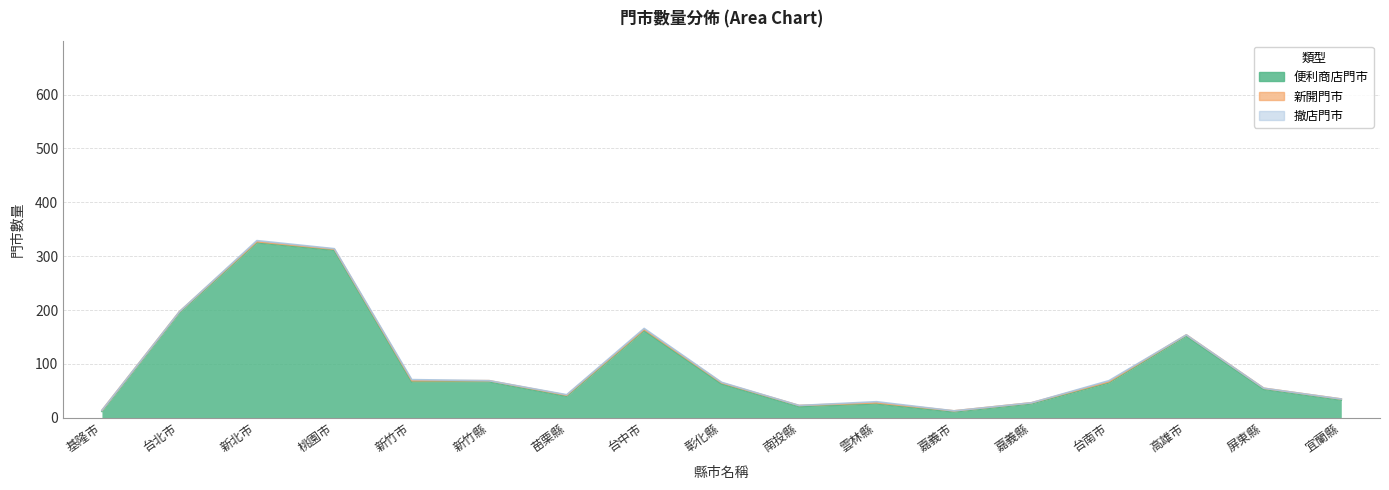

What is the label of the 6th point from the right?

嘉義市